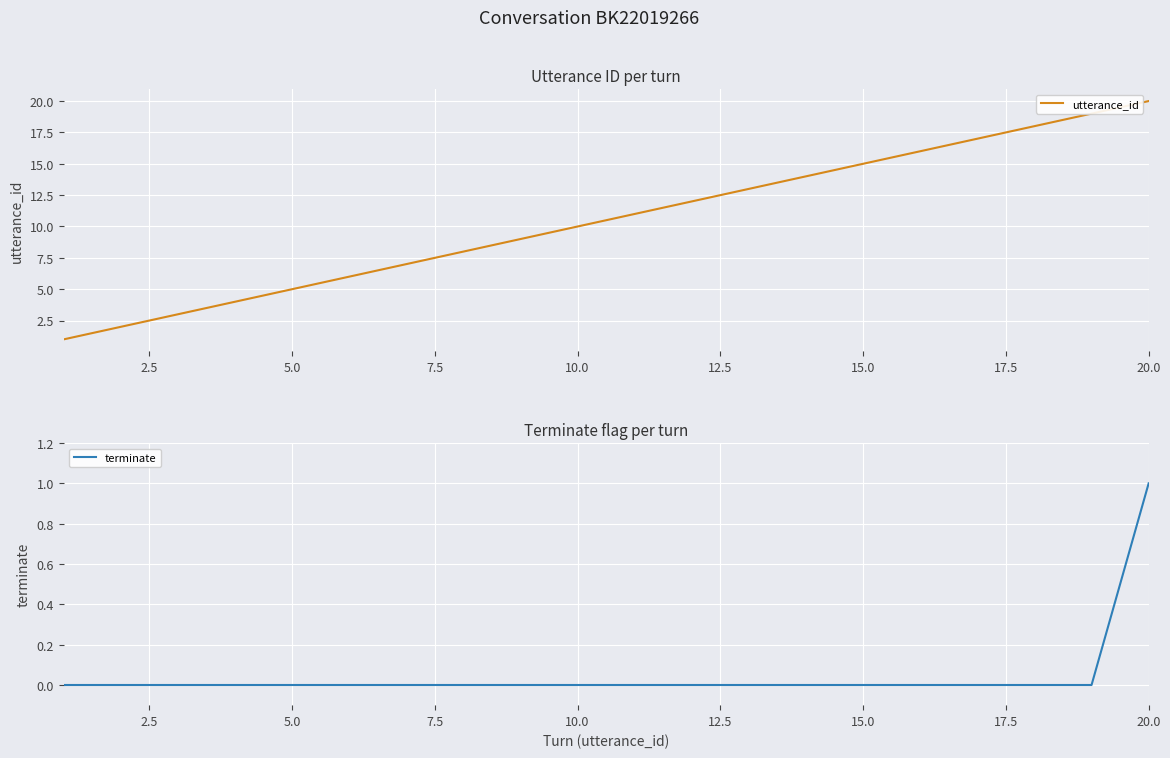

What is the lowest value of the utterance_id series?

1